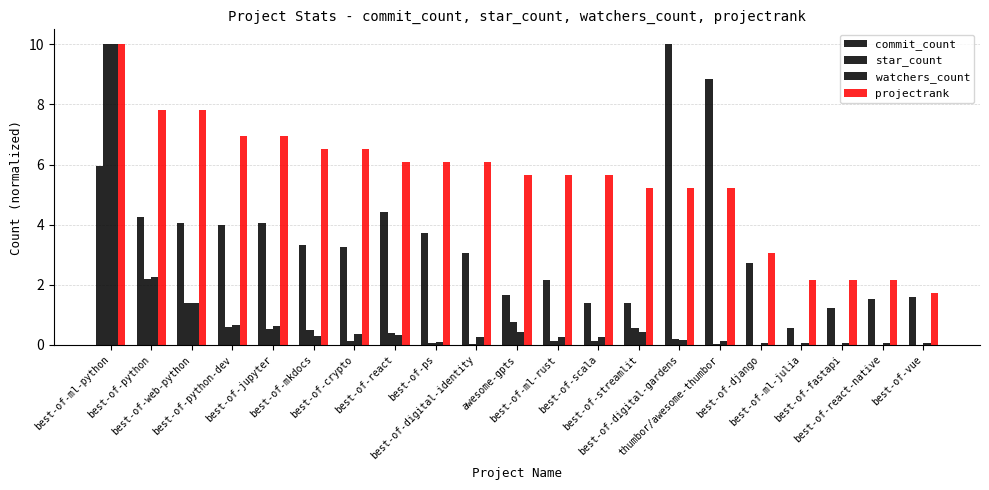

How many groups of bars are there?

21